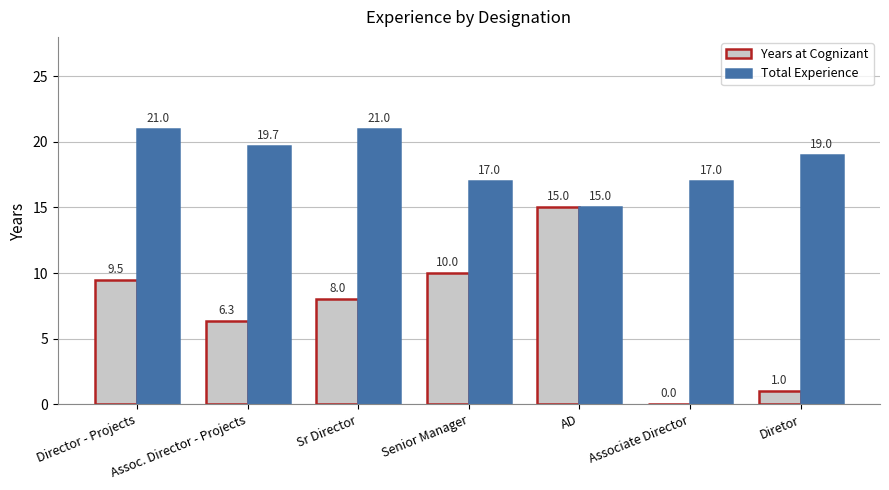

What is the approximate value of Years at Cognizant at Director - Projects?

9.5